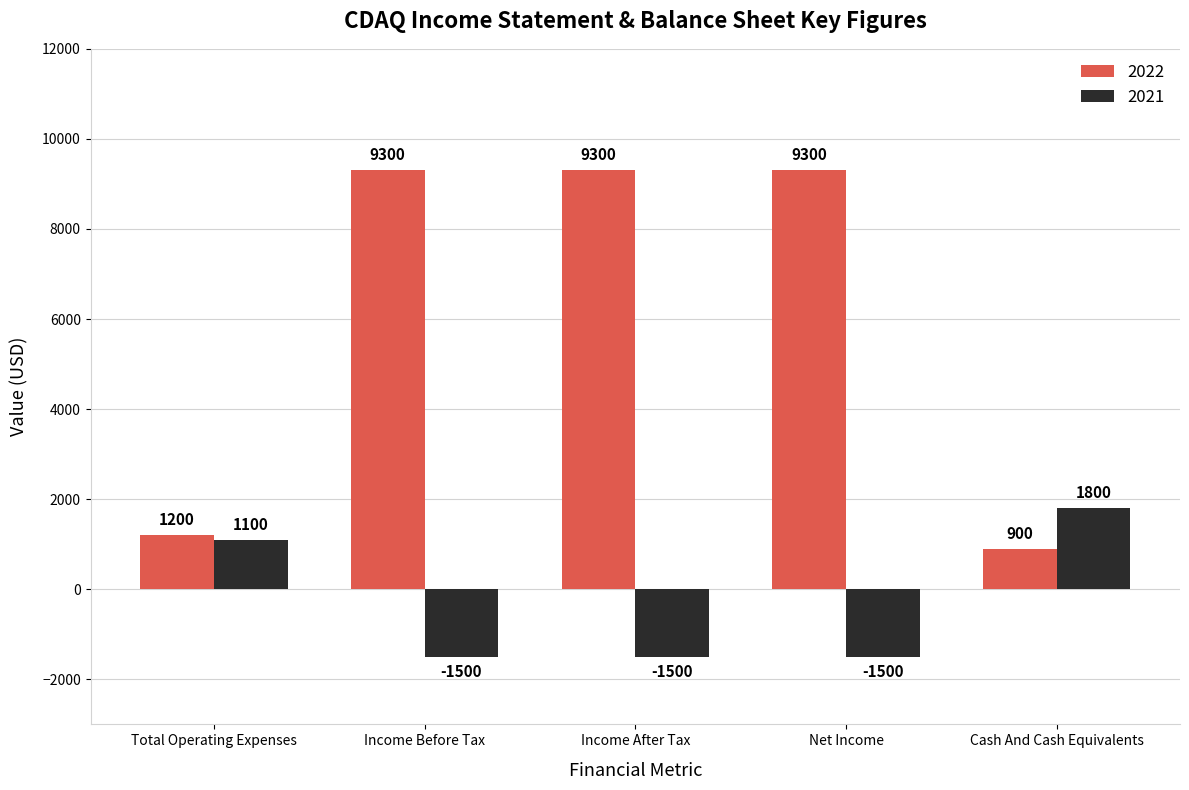

The 2021 series shows -1500 at Net Income. True or false?

True